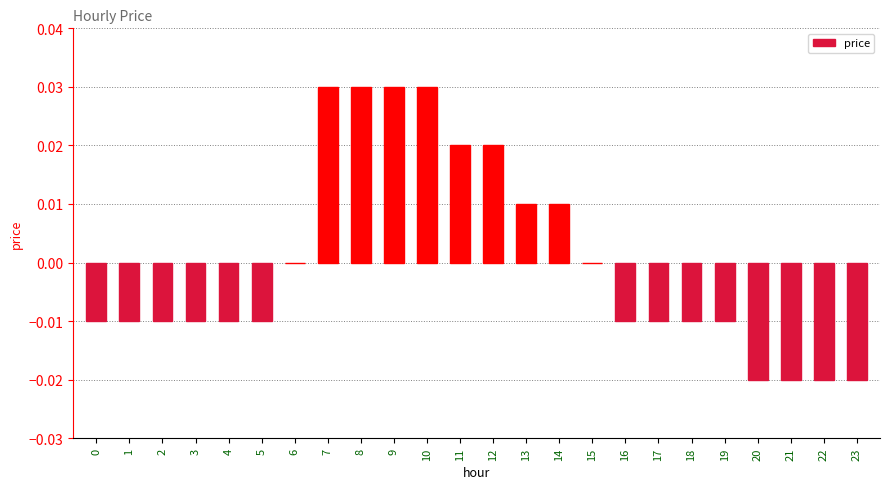

Which has a higher value, 16 or 15?

15